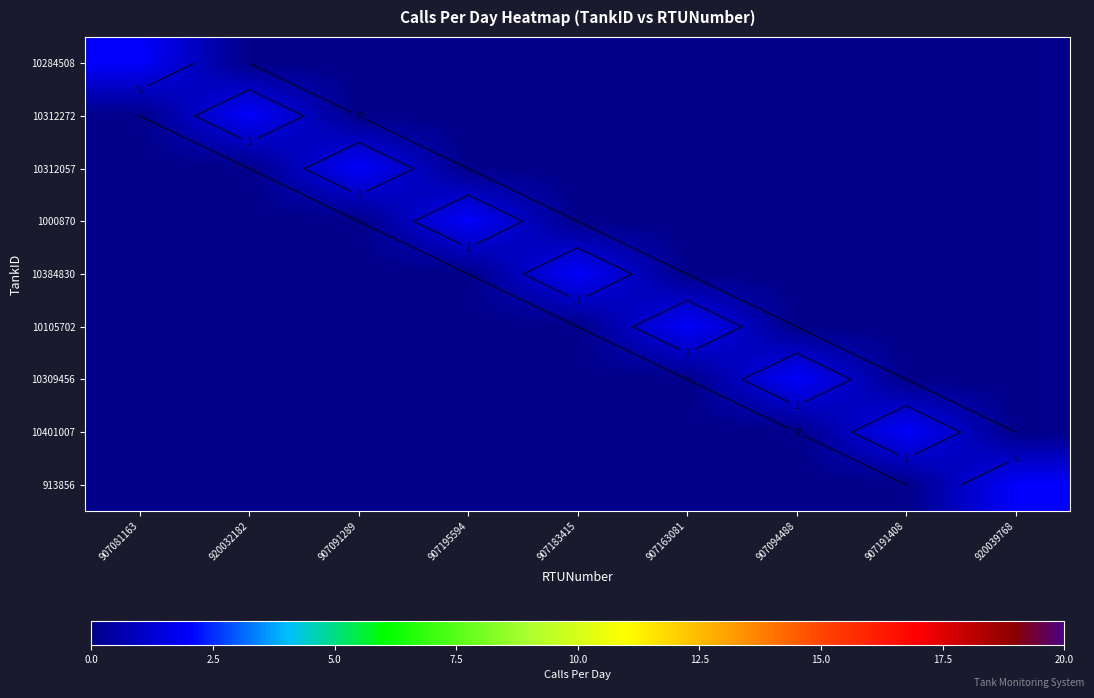

What is the difference between the maximum and minimum values in the 10384830 series?

2